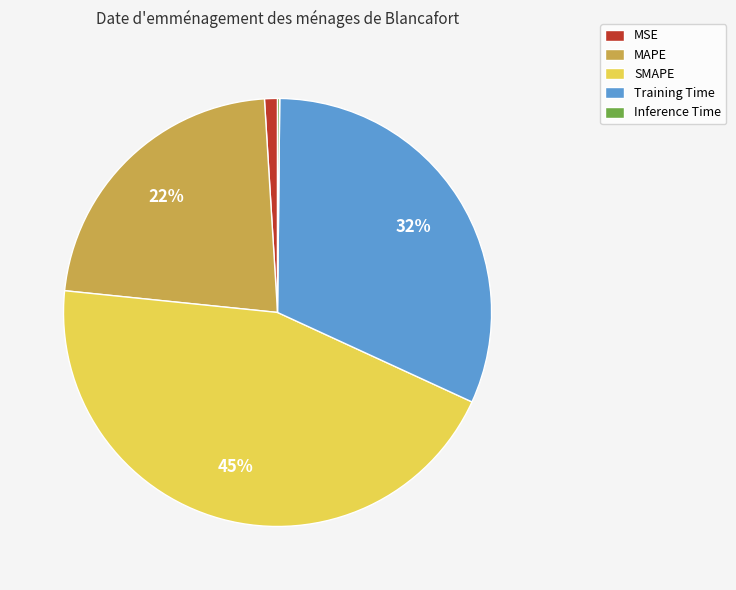

The SMAPE slice represents 45% of the pie. True or false?

True